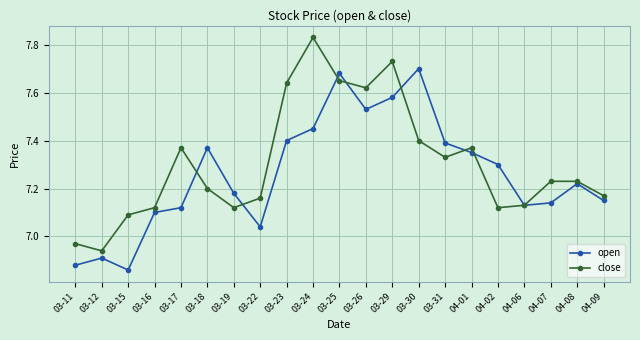

List the series in order of their peak value, highest first.

close, open